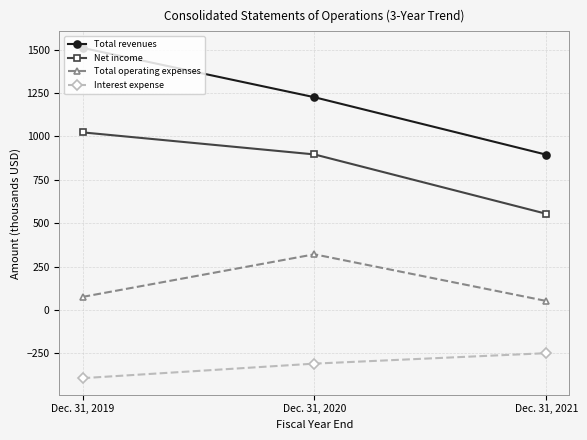

What is the sum of the Total revenues values at Dec. 31, 2019 and Dec. 31, 2021?

2404.4